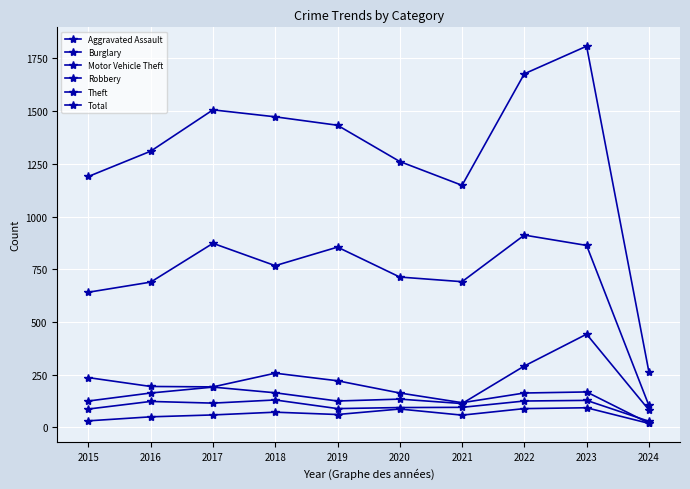

Is this an area chart (filled region under the line)?

No